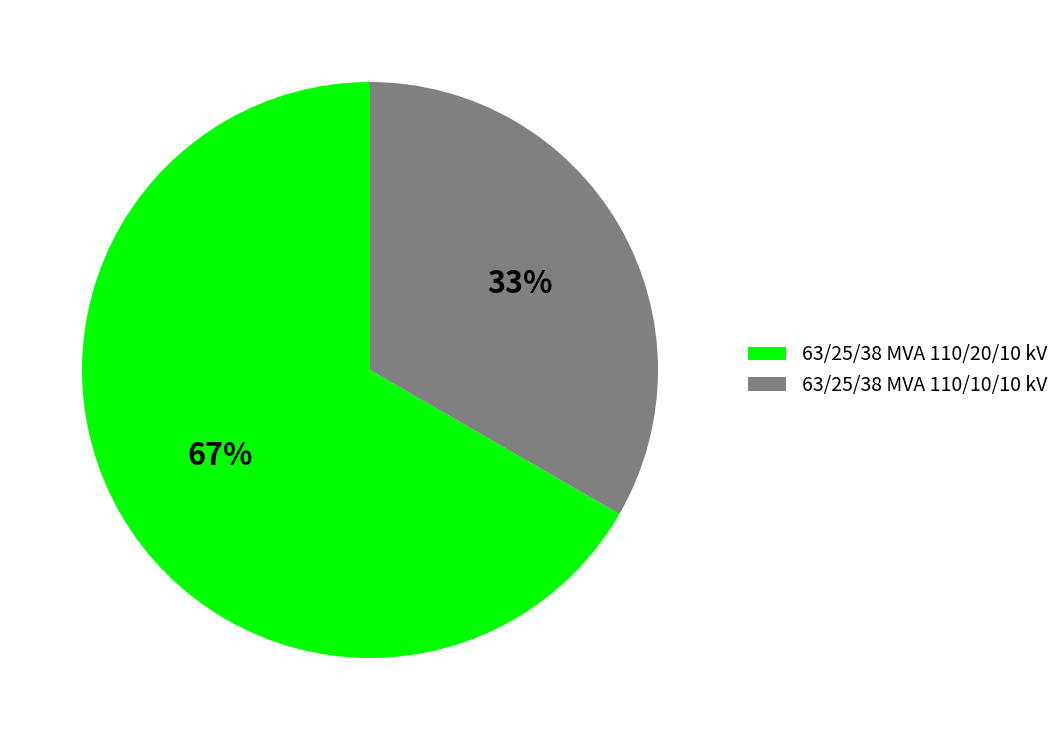

To the nearest percent, what is the average slice percentage?

50%